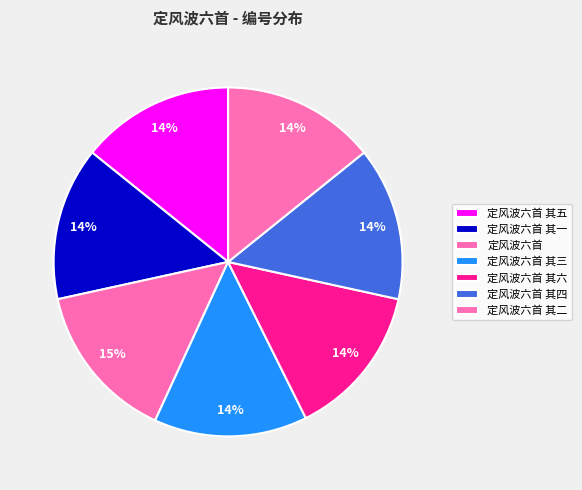

True or false: 定风波六首 其三 accounts for 14% of the total.

True